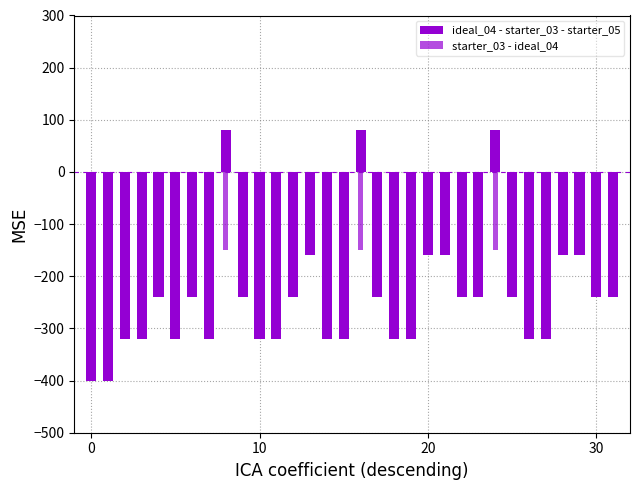

At which category is the sum across all series the highest?

8